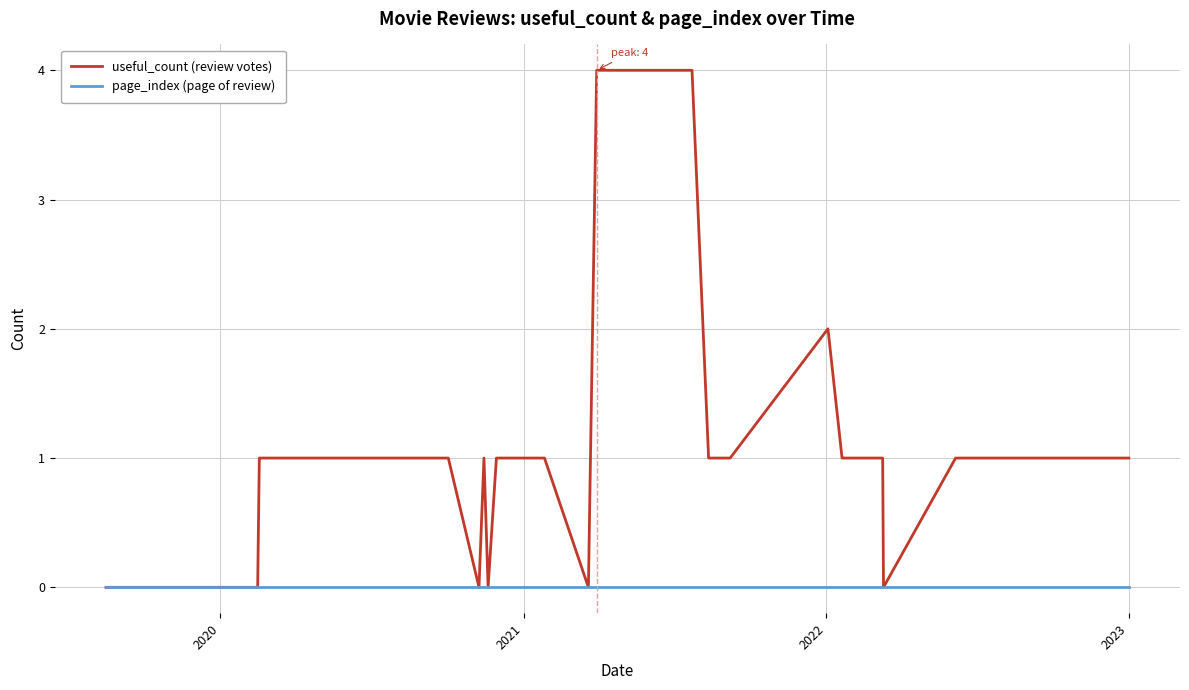

What is the greatest value displayed?

4